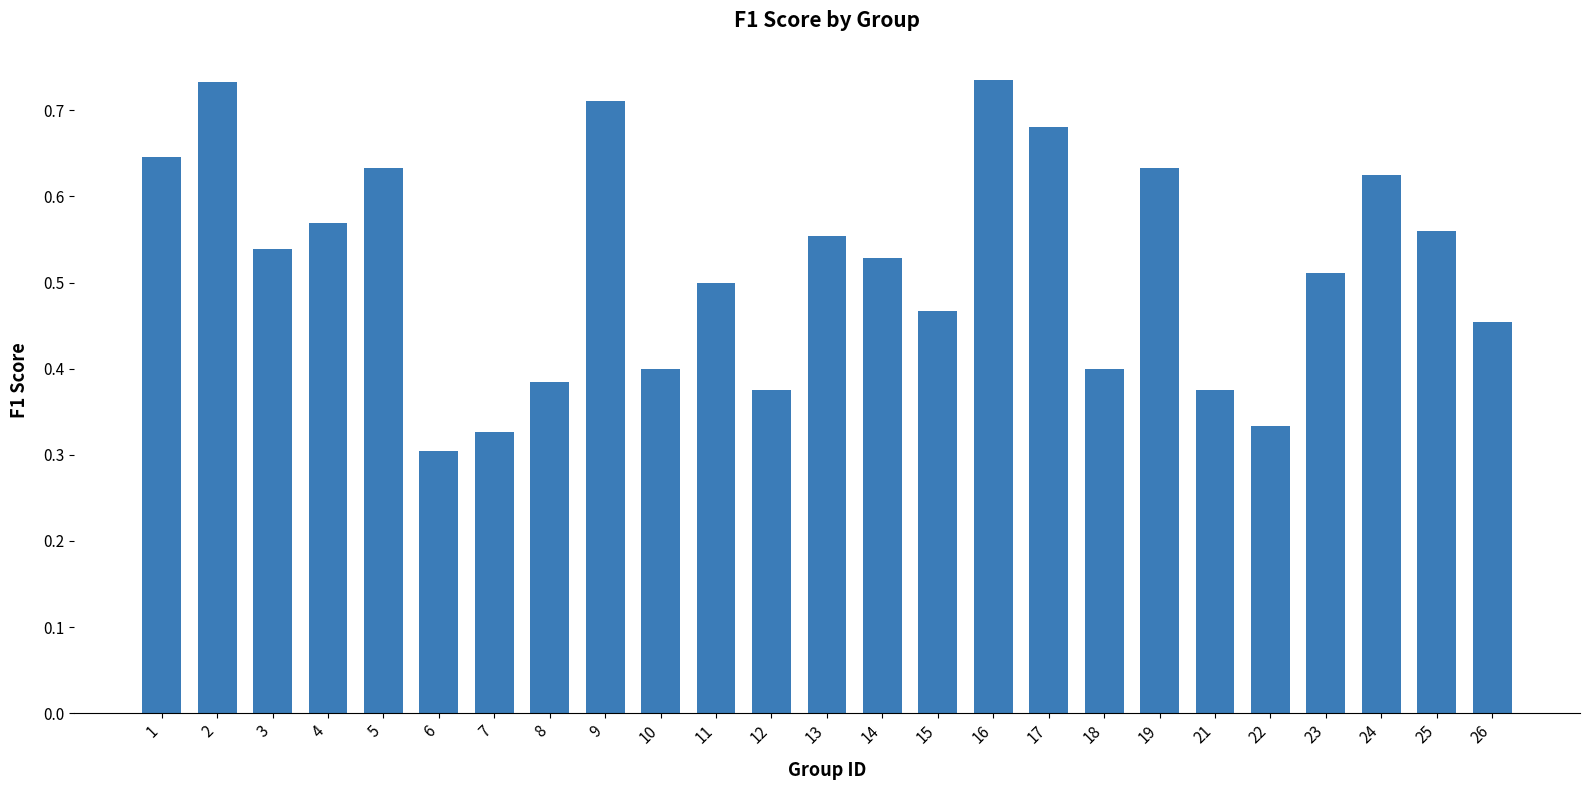

How many bars are there in total?

25